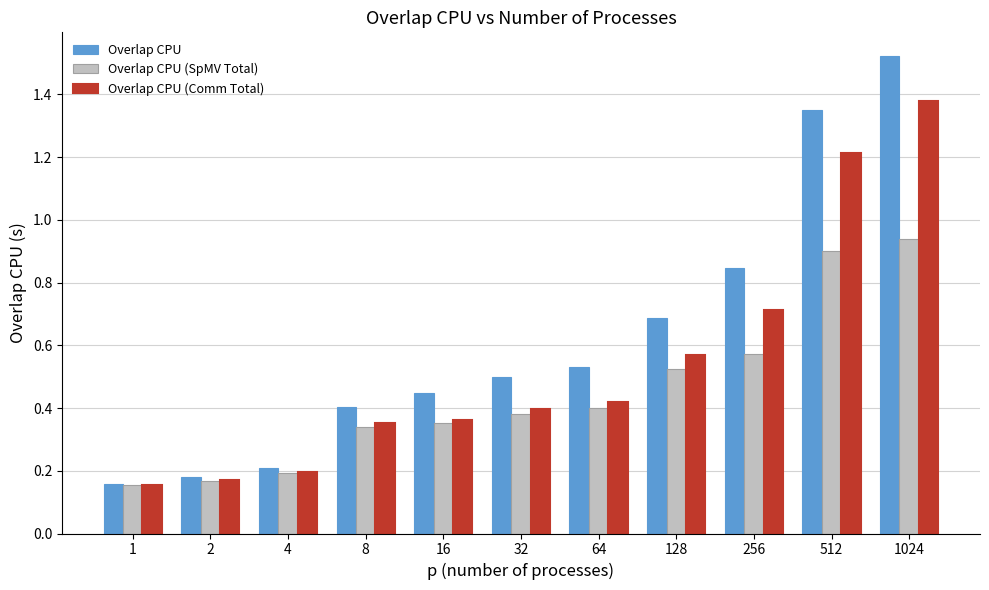

What are all the series names shown in the legend?

Overlap CPU, Overlap CPU (SpMV Total), Overlap CPU (Comm Total)